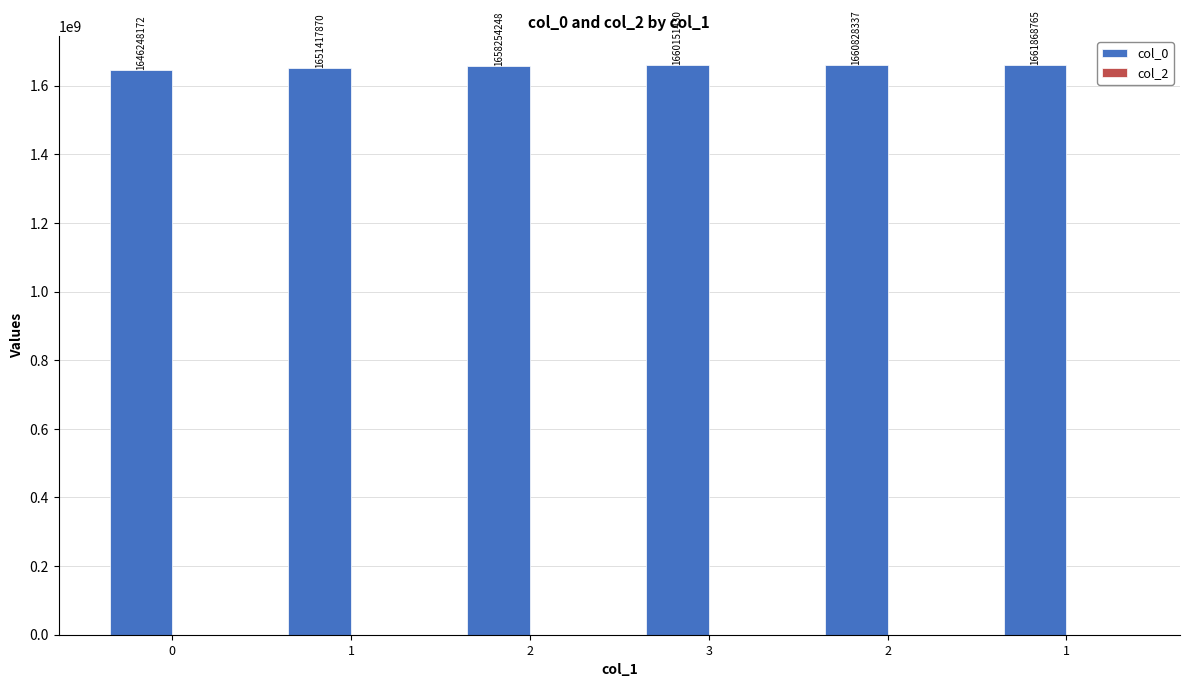

Are the bars horizontal?

No